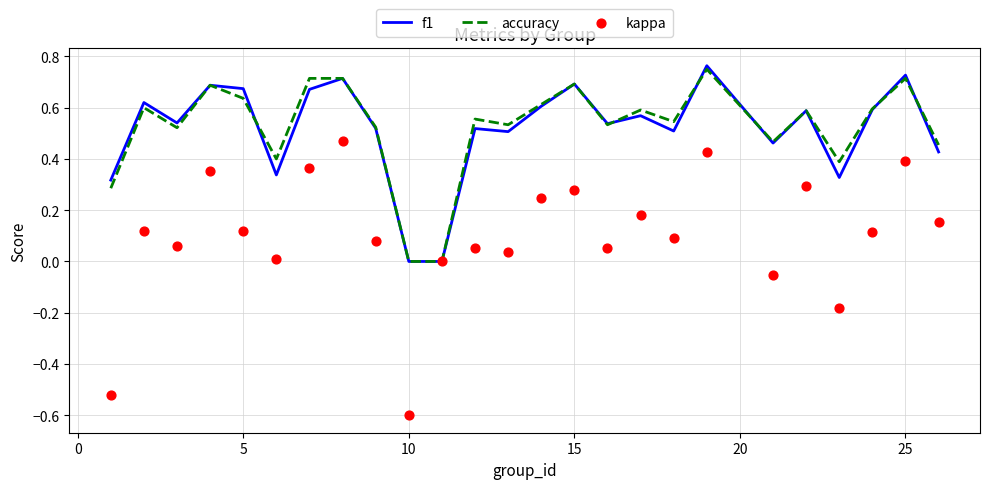

Is it true that accuracy equals 0.9 at 5?

False